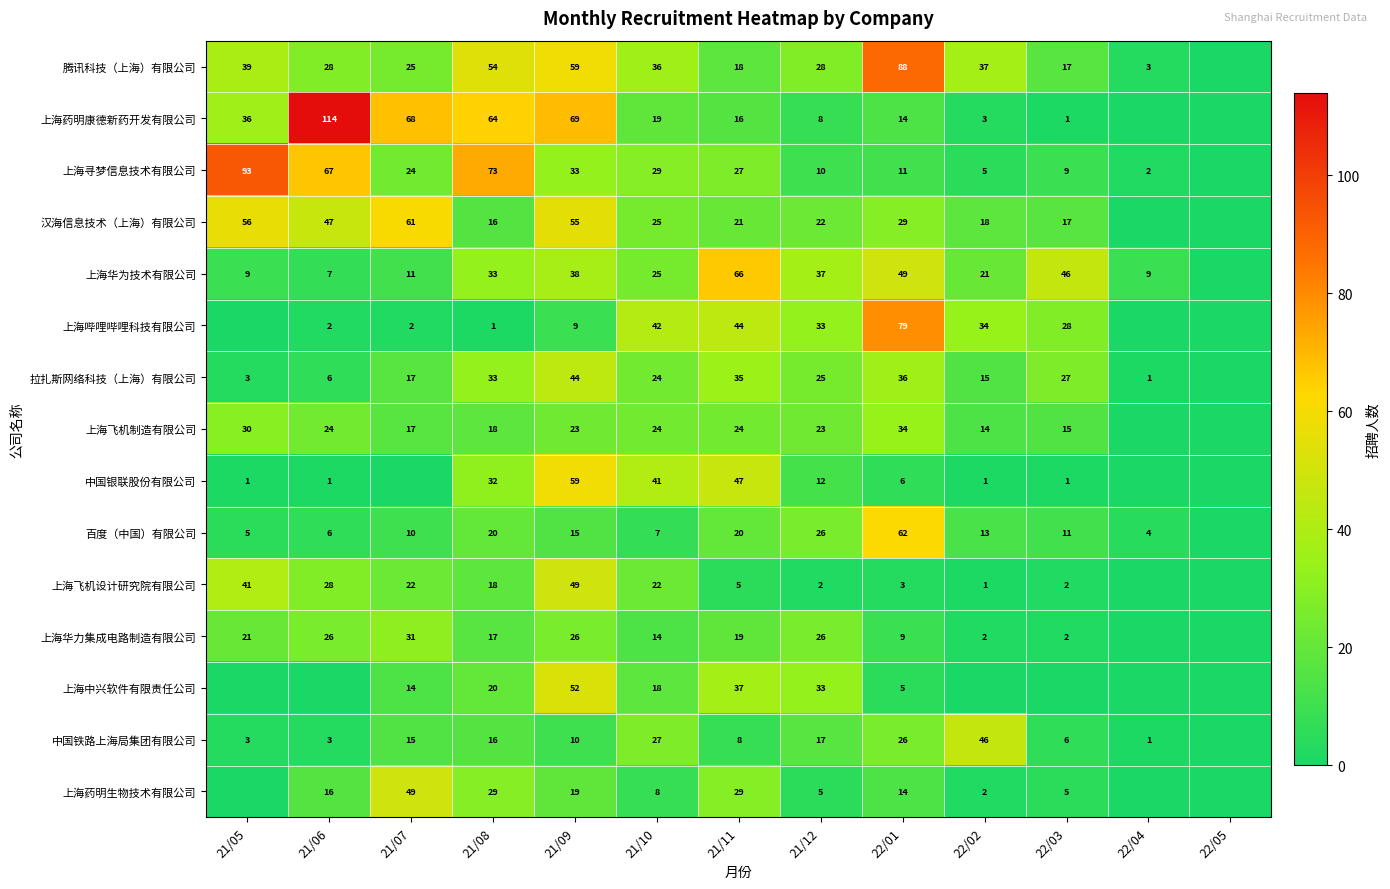

What is the total value across all series at 22/01?

465